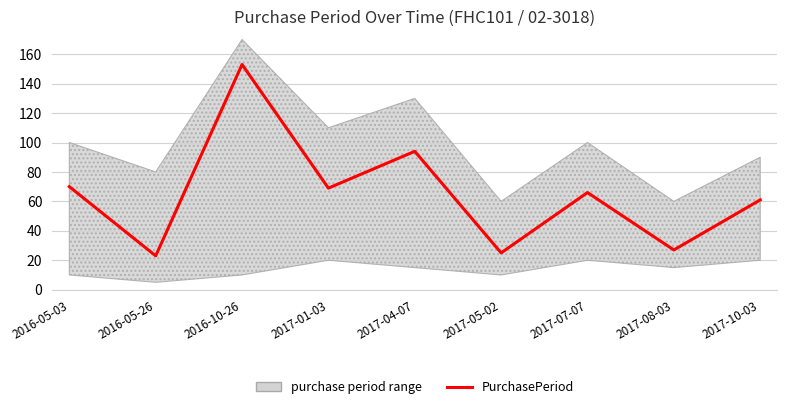

Is this an area chart (filled region under the line)?

No